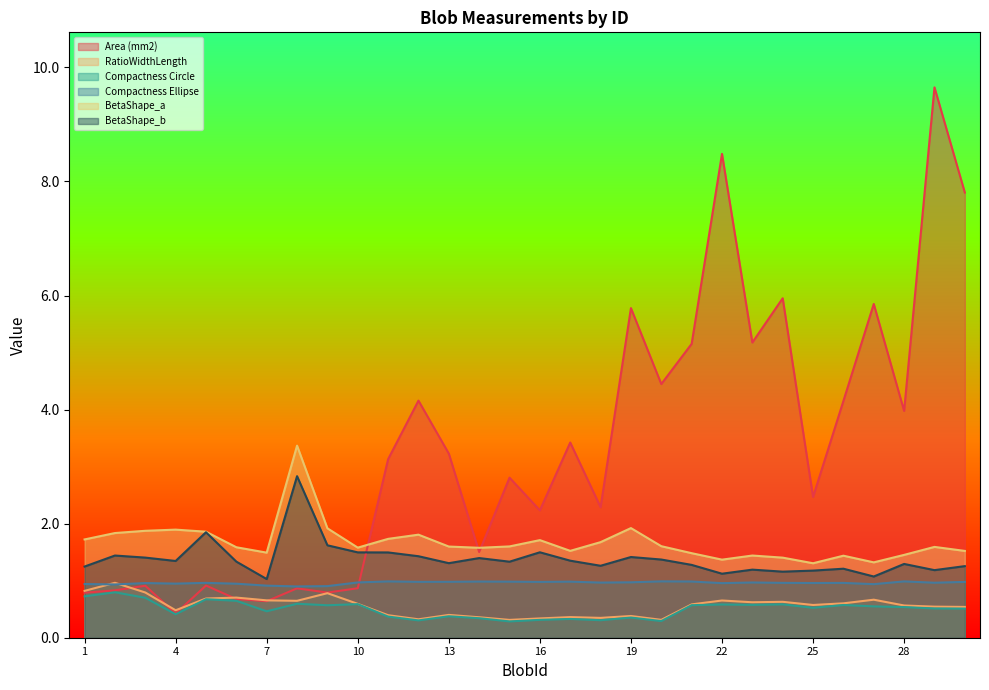

Which series has the largest range (max minus min)?

Area (mm2)